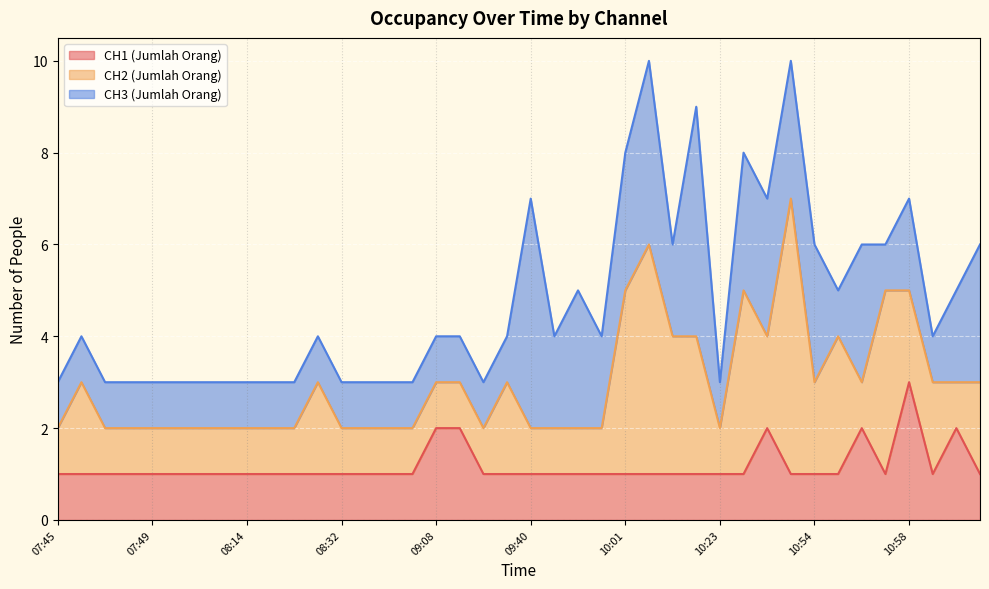

True or false: CH1 (Jumlah Orang) has more than 0 interior local peaks.

True